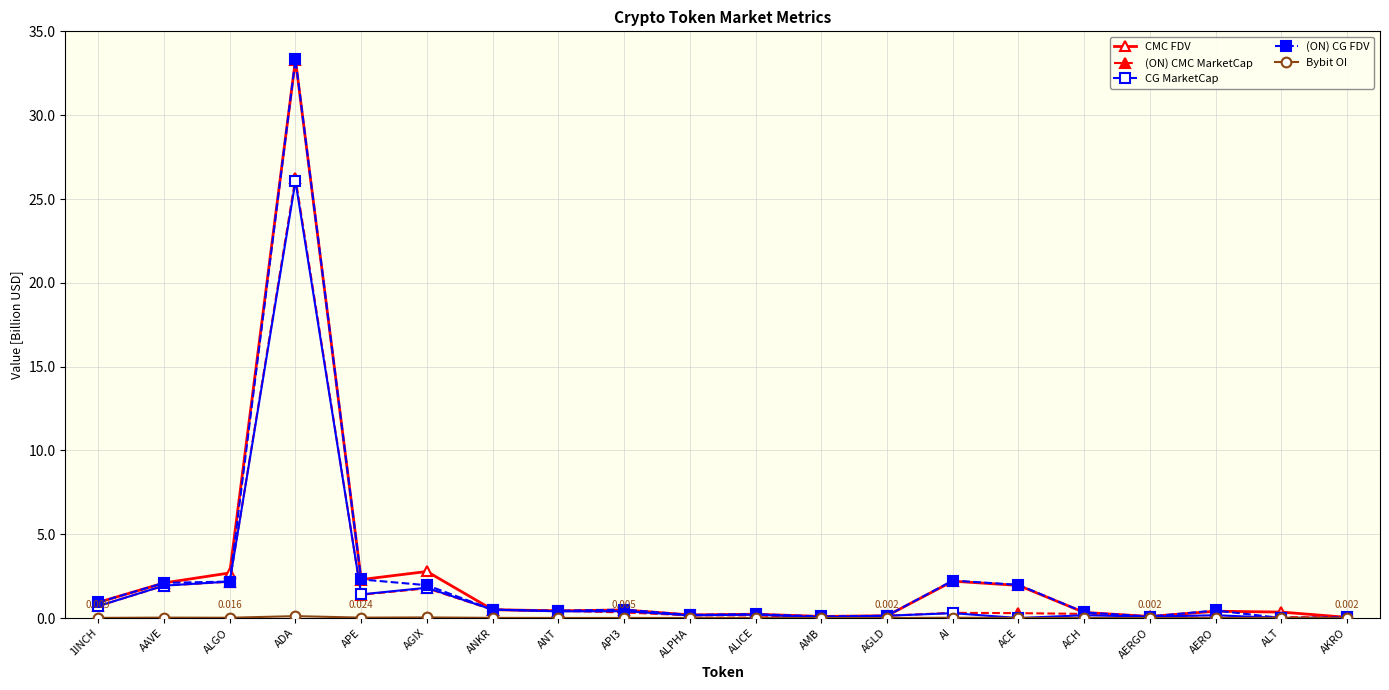

What is the value of the (ON) CG FDV point at the 12th from the left?

0.1